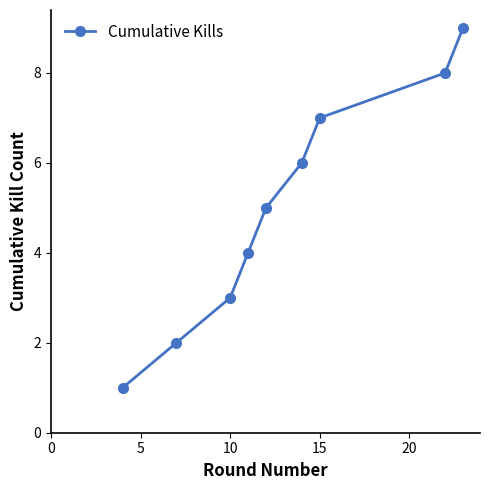

Is this an area chart (filled region under the line)?

No